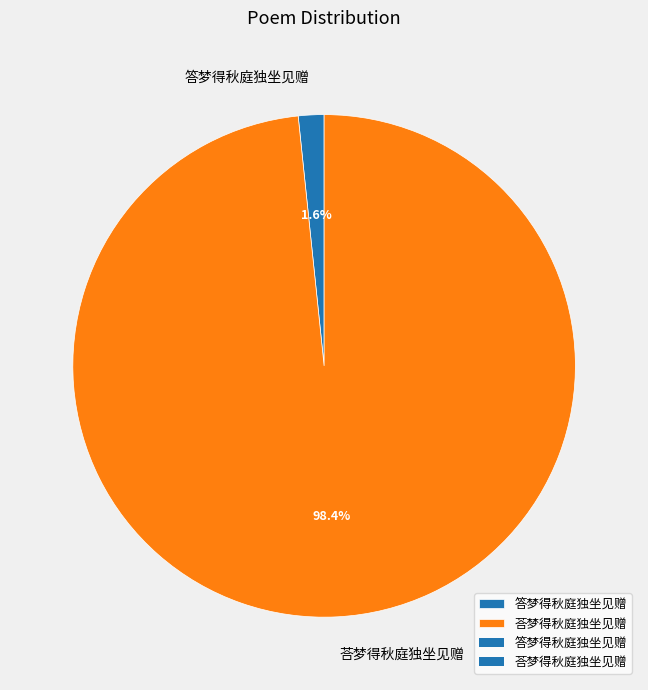

To the nearest percent, what is the difference between the 答梦得秋庭独坐见赠 and 荅梦得秋庭独坐见赠 slice percentages?

97%